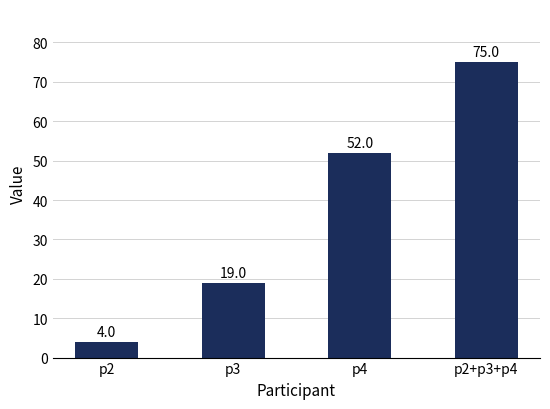

What is the difference between the second highest and minimum values?

48